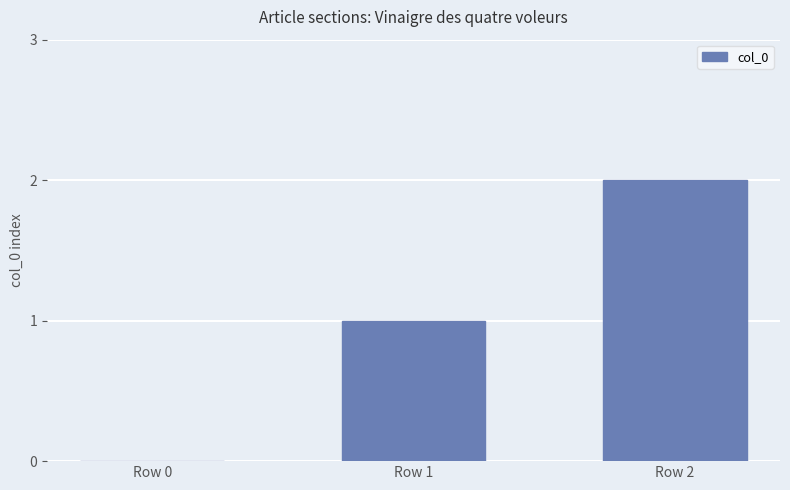

Count the values in the range 0 to 2.

3